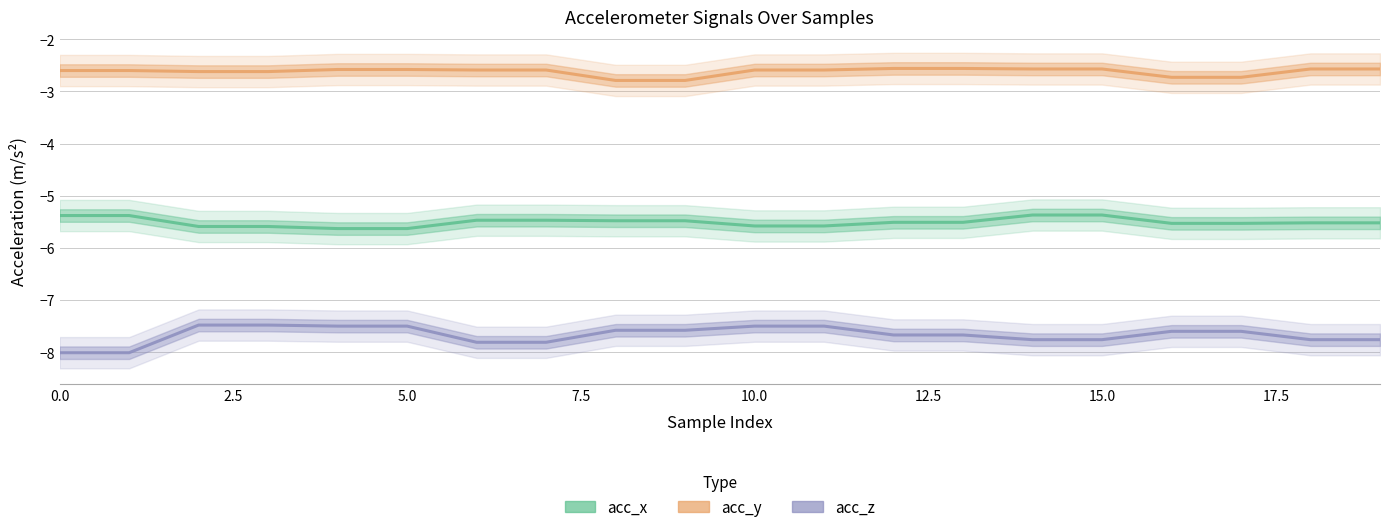

Read the acc_x value at 15.0.

-5.5